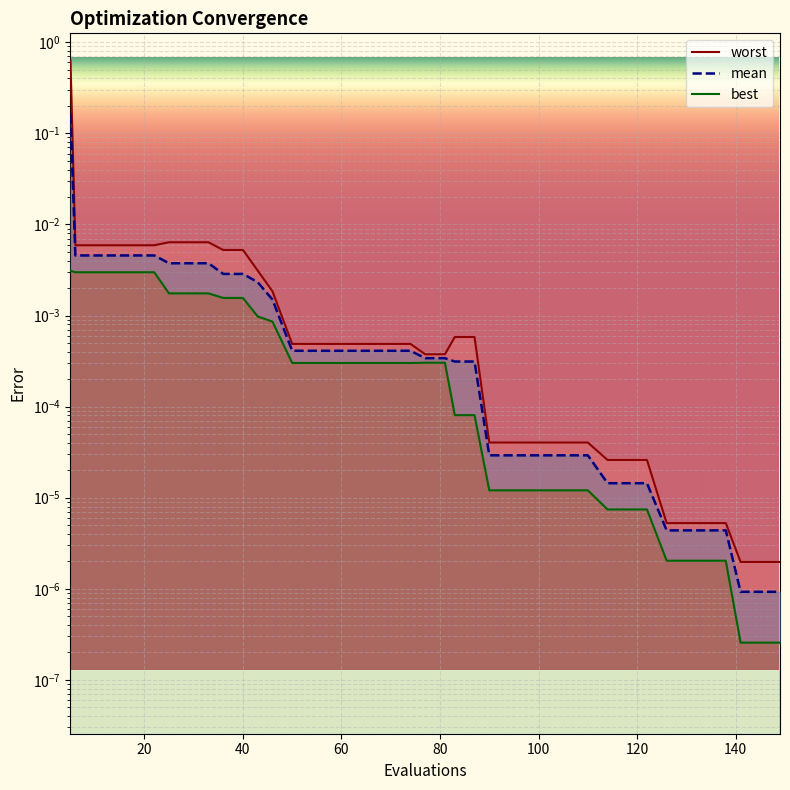

True or false: best has more than 1 points higher than both neighbors.

False